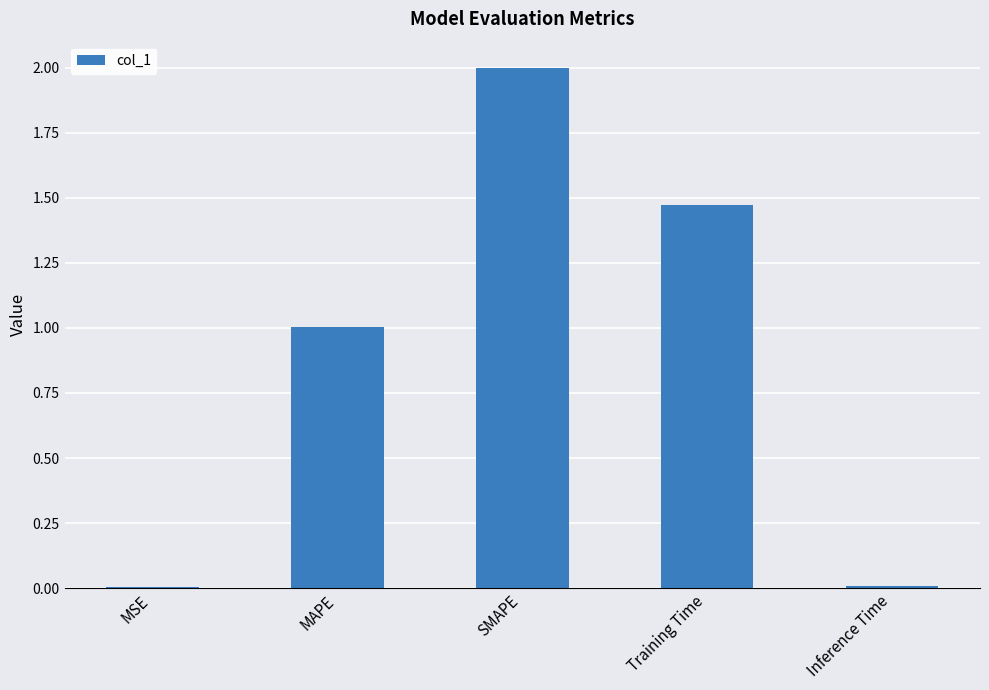

What is the approximate value at SMAPE?

2.0